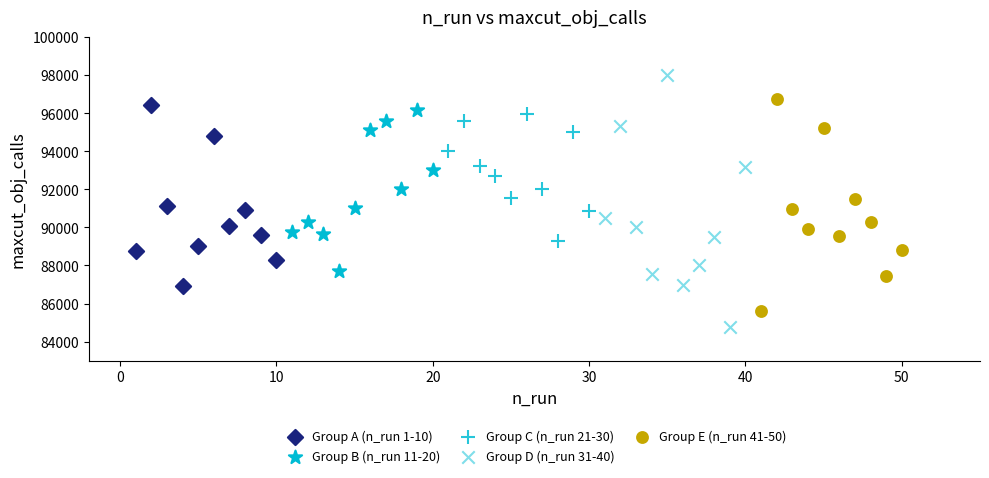

Which series reaches the minimum Y coordinate?

Group D (n_run 31-40)